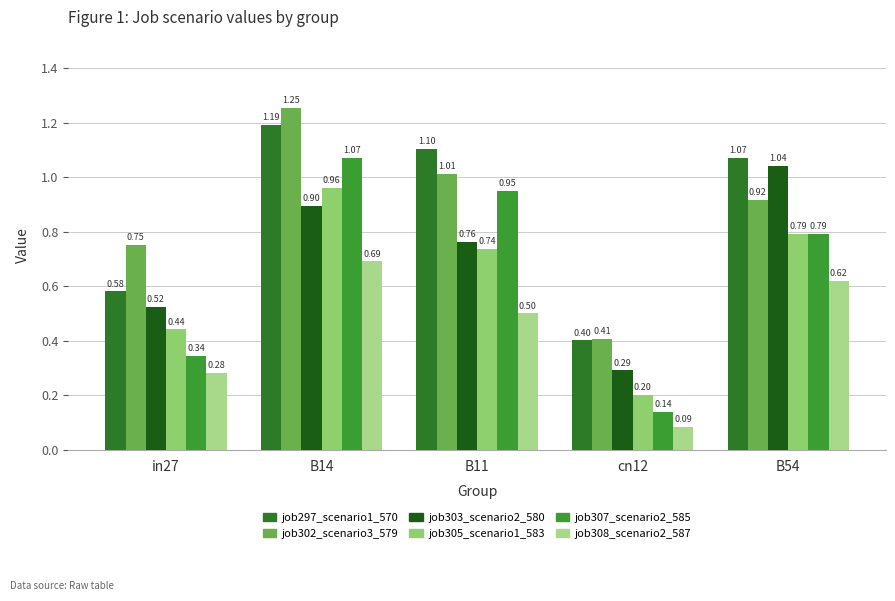

How many series are shown in this chart?

6